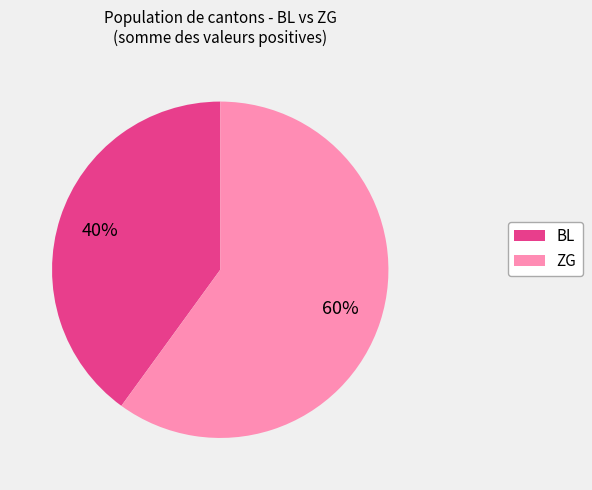

To the nearest percent, what is the difference between the largest and smallest slice percentages?

20%